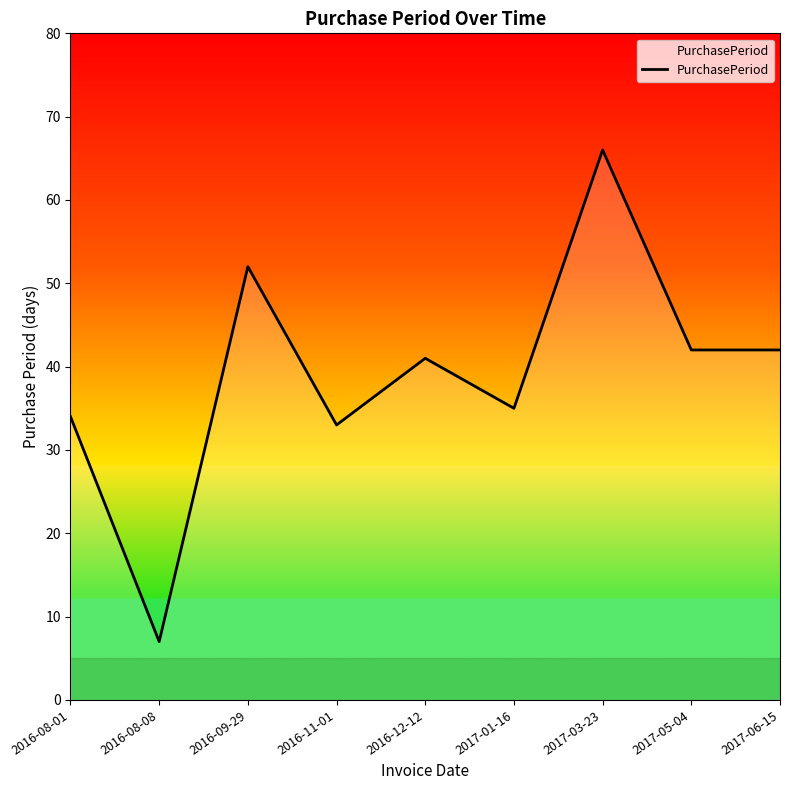

What is the greatest value displayed?

66